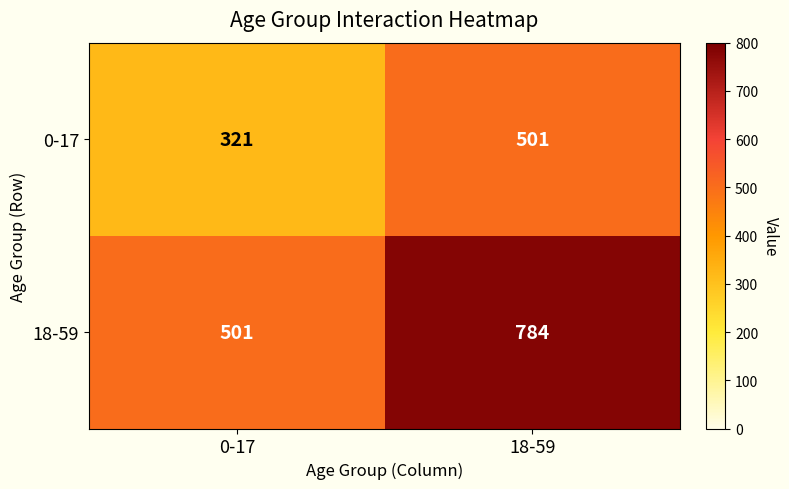

At how many categories does at least one series exceed 328?

2